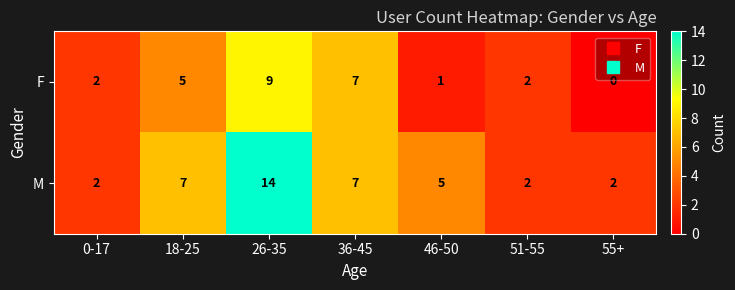

True or false: F has a value of 7 at 36-45.

True